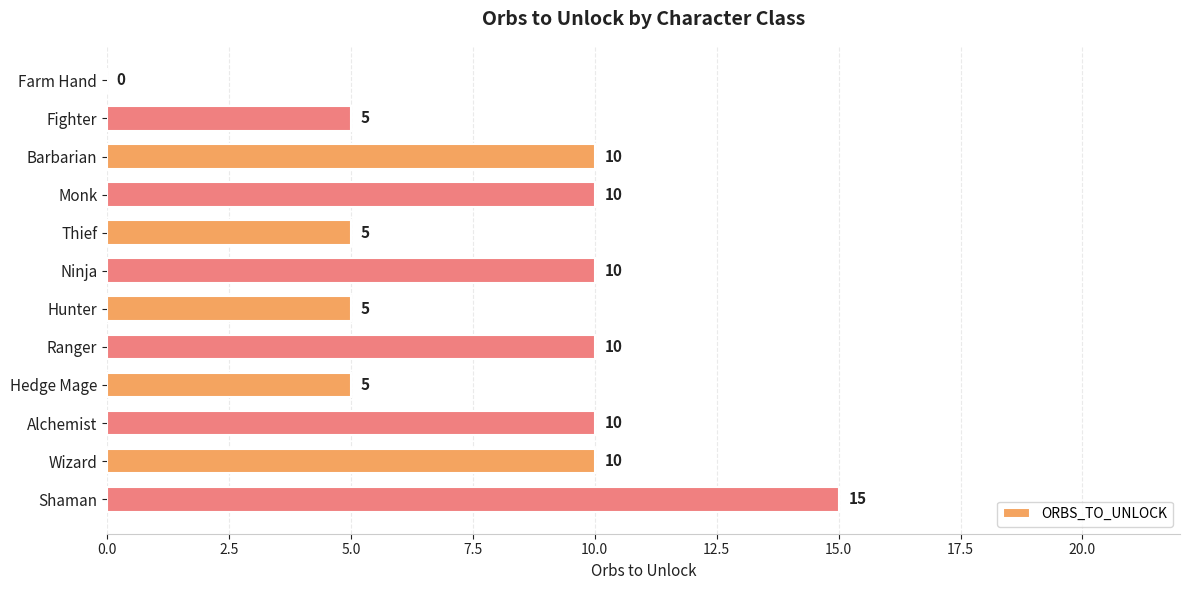

What is the greatest value displayed?

15